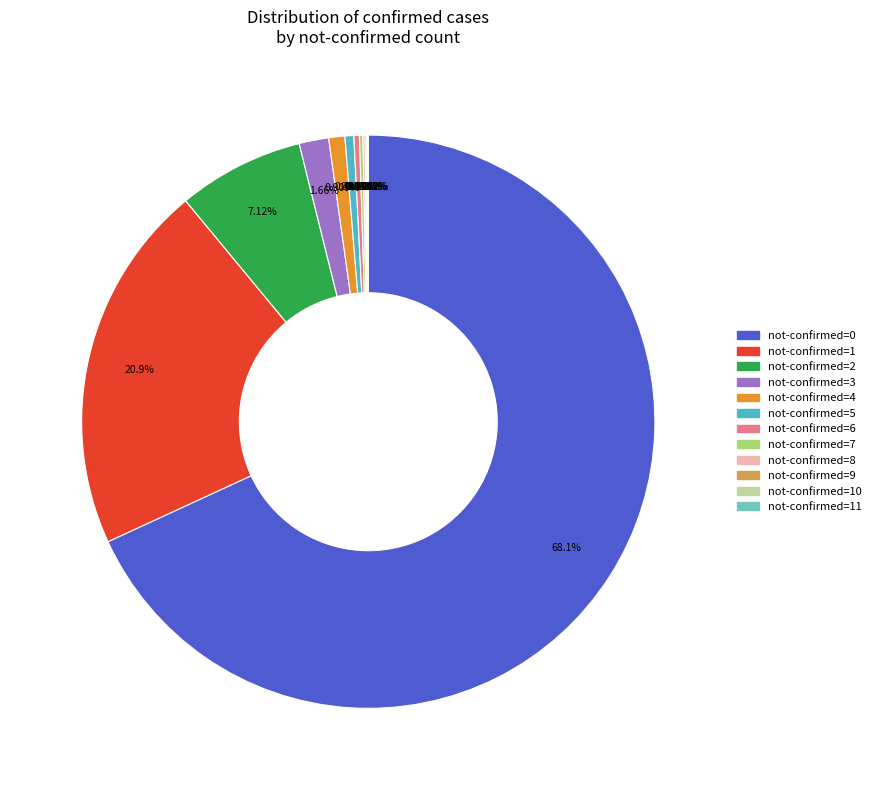

Is there a majority slice in this chart?

Yes